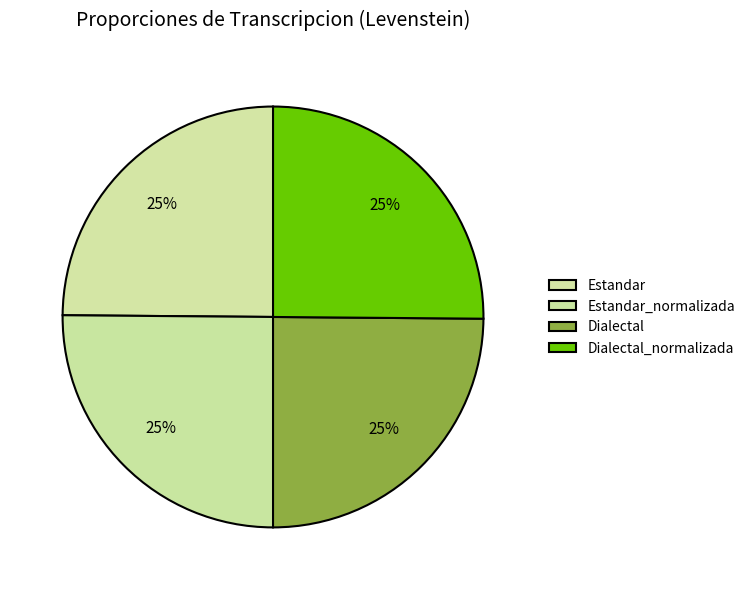

How many segments does this pie chart have?

4